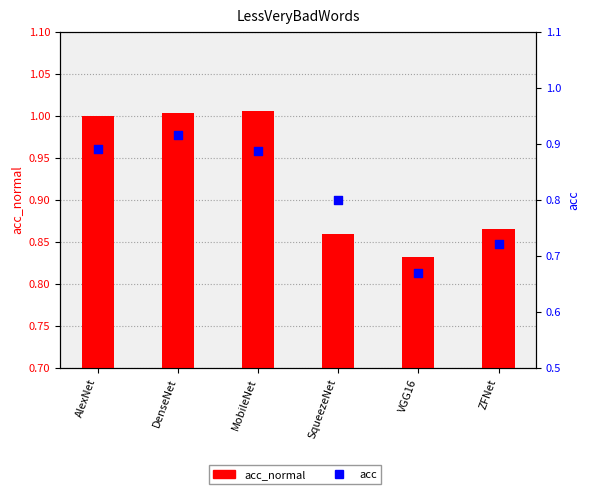

At how many categories does at least one series exceed 1?

3